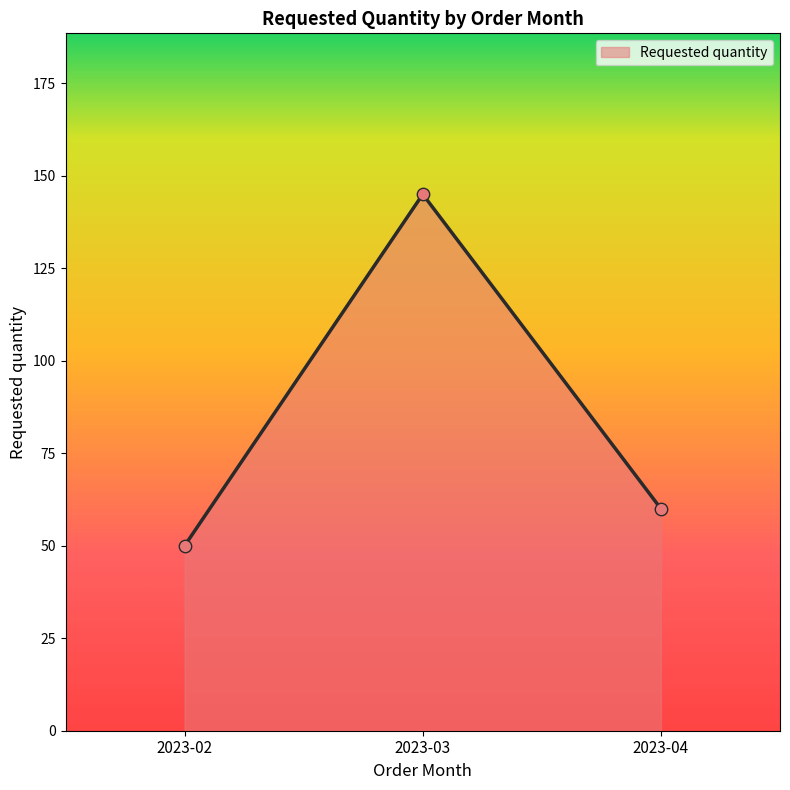

Approximately how many times larger is the value at 2023-02 compared to 2023-04?

0.8